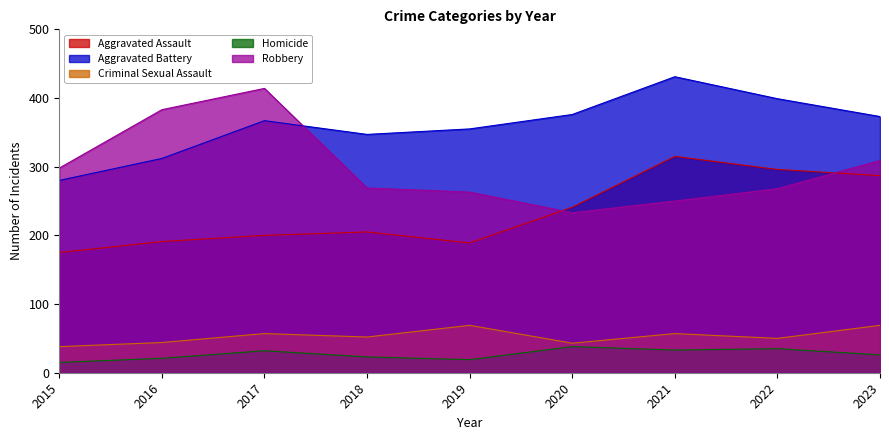

Rank the series by their maximum value, from highest to lowest.

Aggravated Battery, Robbery, Aggravated Assault, Criminal Sexual Assault, Homicide